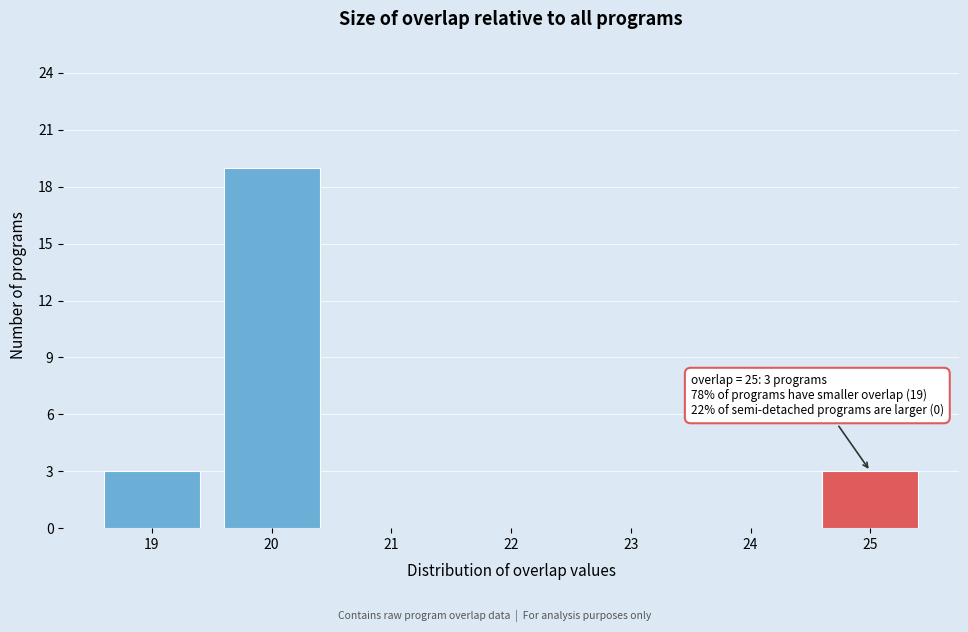

Which range on the x-axis has the tallest bar?

19.5 to 20.5